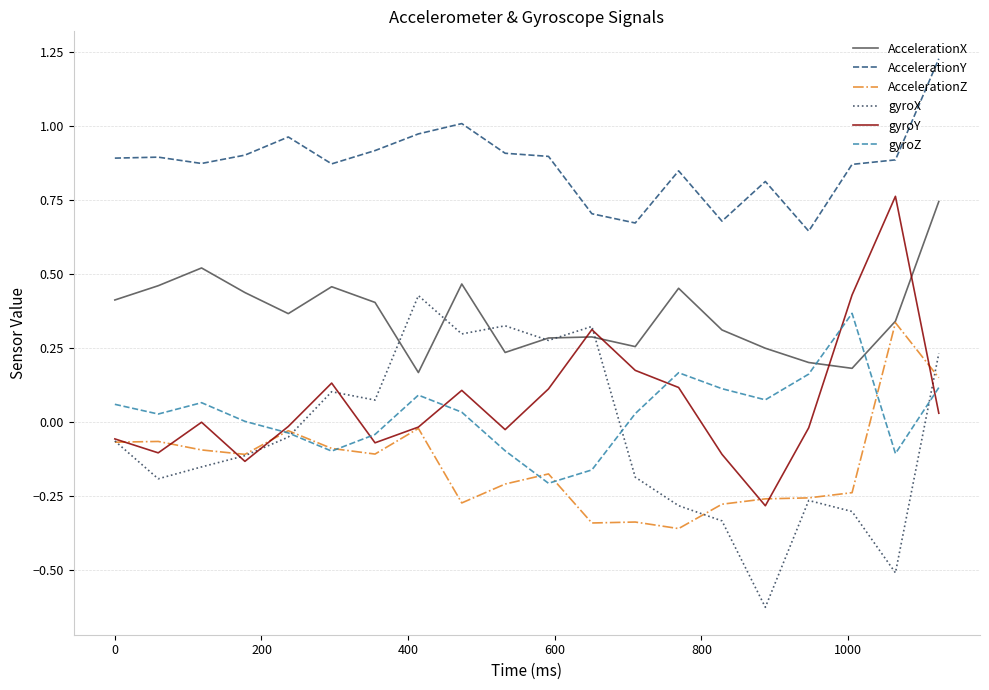

Which series ends up on top after the final intersection of gyroZ and AccelerationX?

AccelerationX